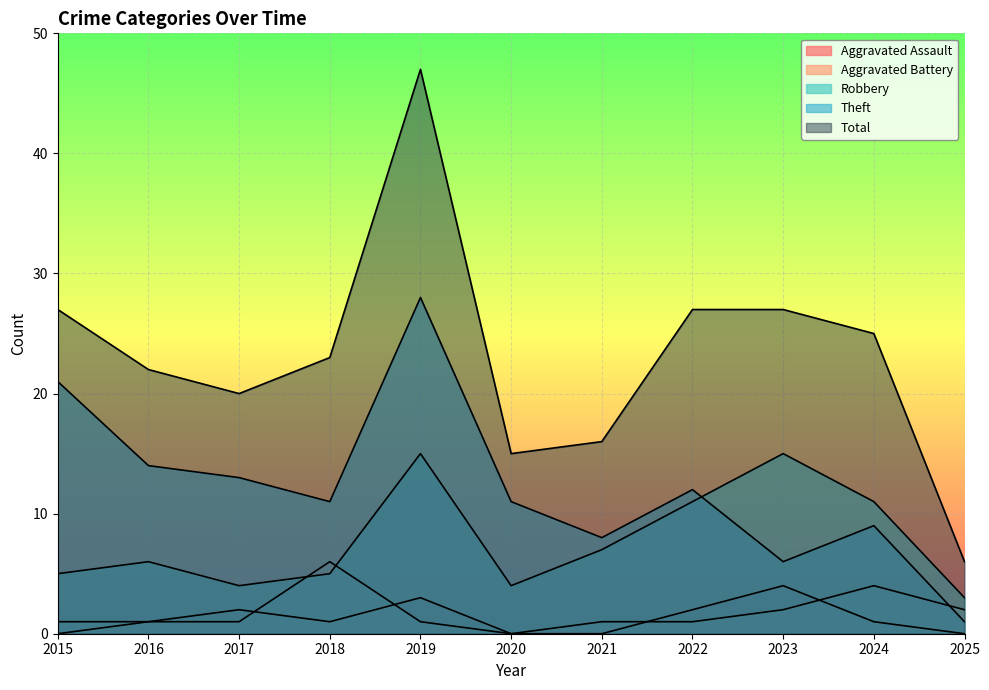

True or false: Aggravated Assault and Total intersect in this chart.

False